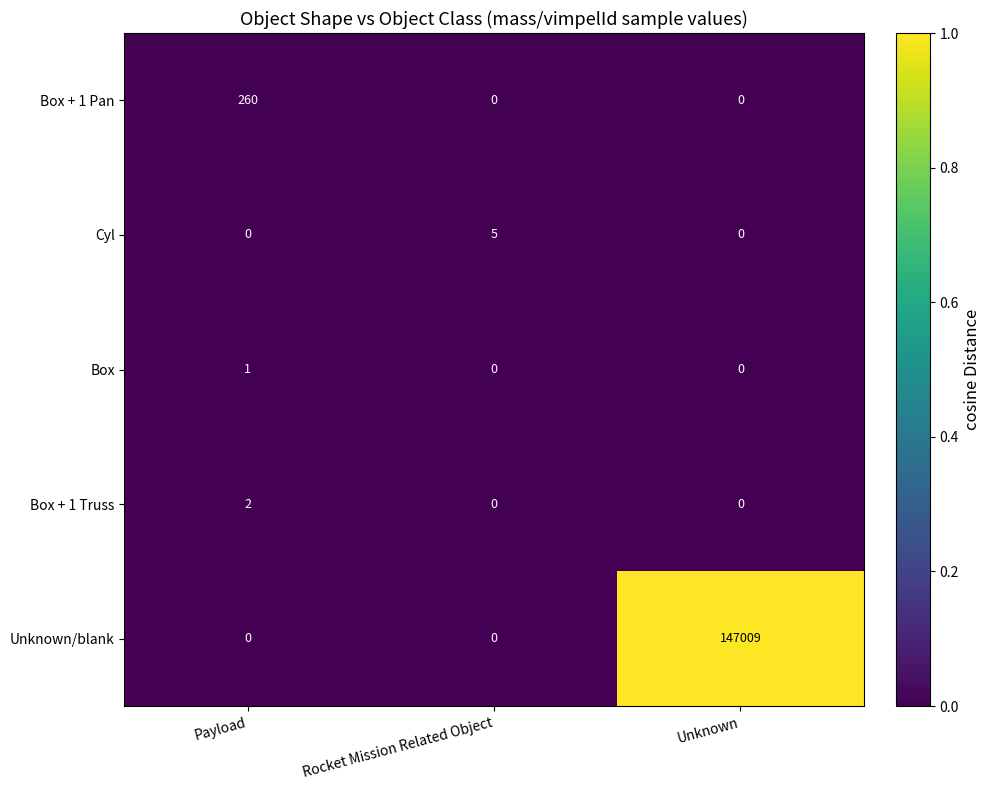

At which category is the sum across all series the highest?

Unknown